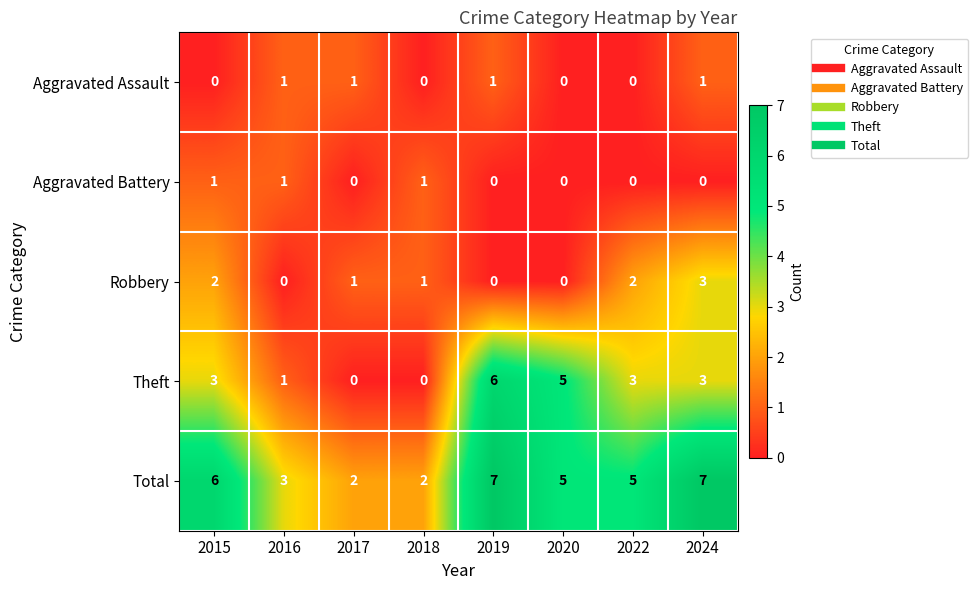

Where is Total nearest to the value 4?

2016